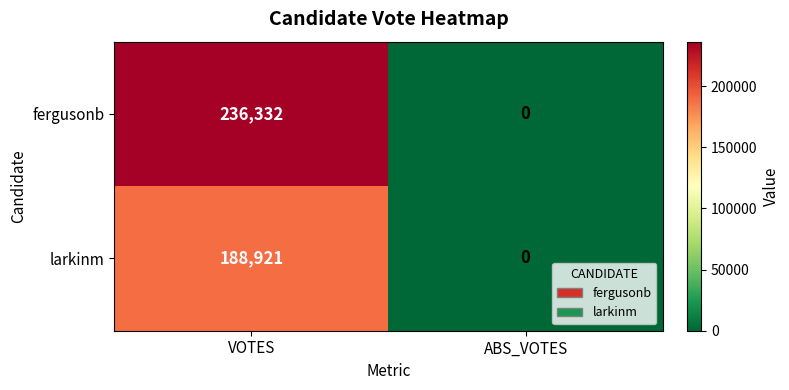

How many positive values does the fergusonb series have?

1